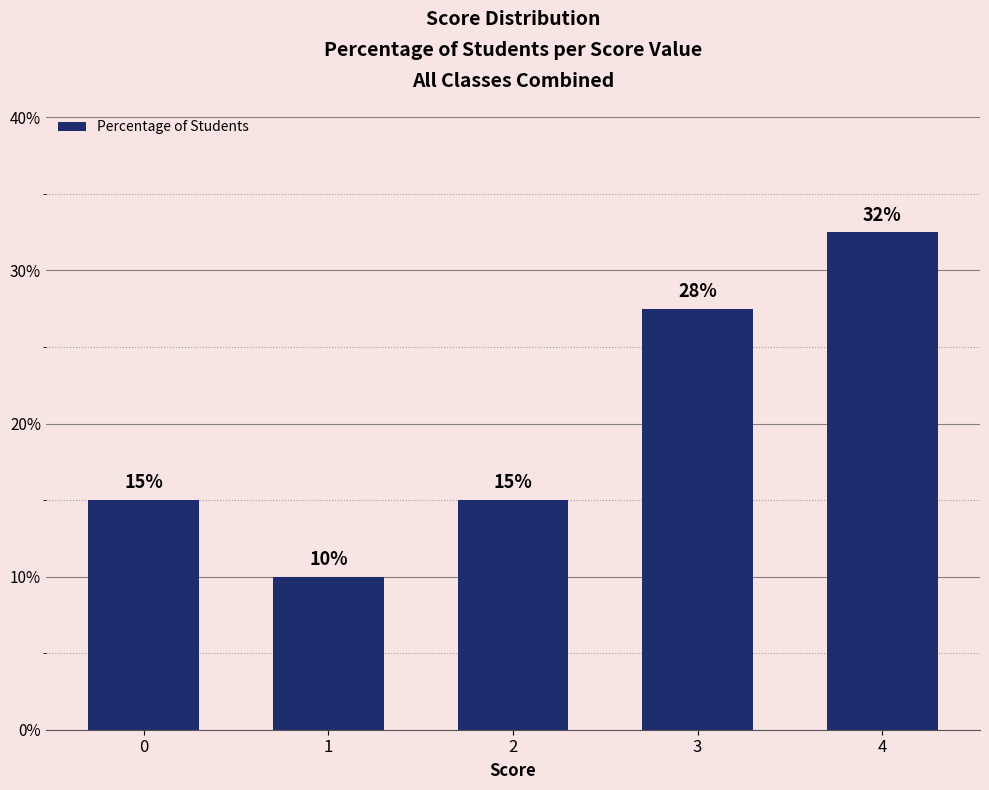

What is the change in value from 2 to 4?

+17.5